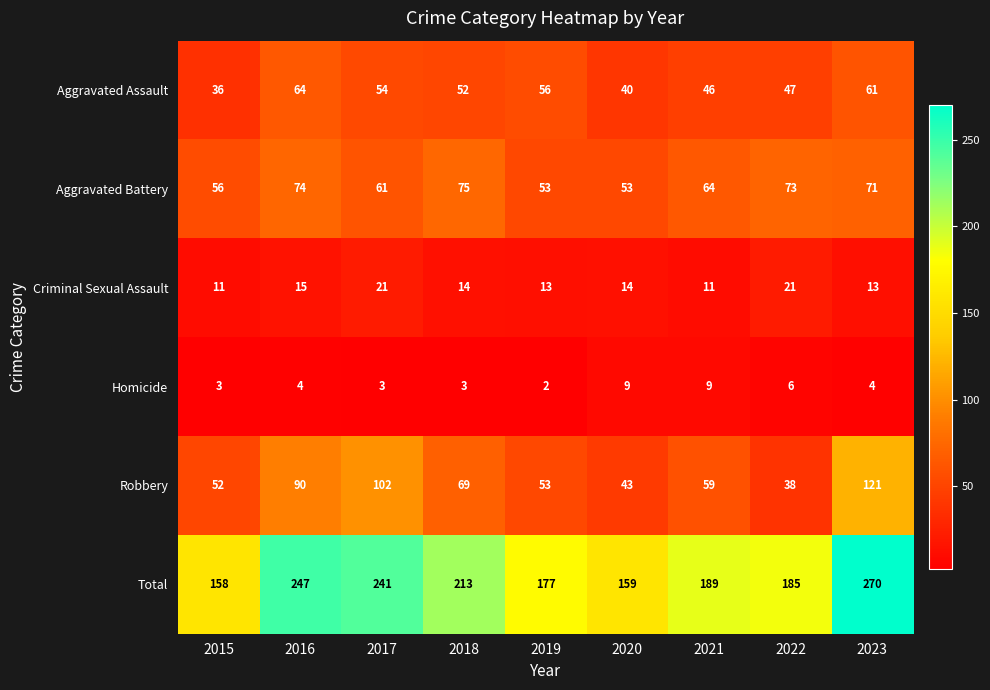

Rank the series at 2018 from highest to lowest value.

Total, Aggravated Battery, Robbery, Aggravated Assault, Criminal Sexual Assault, Homicide